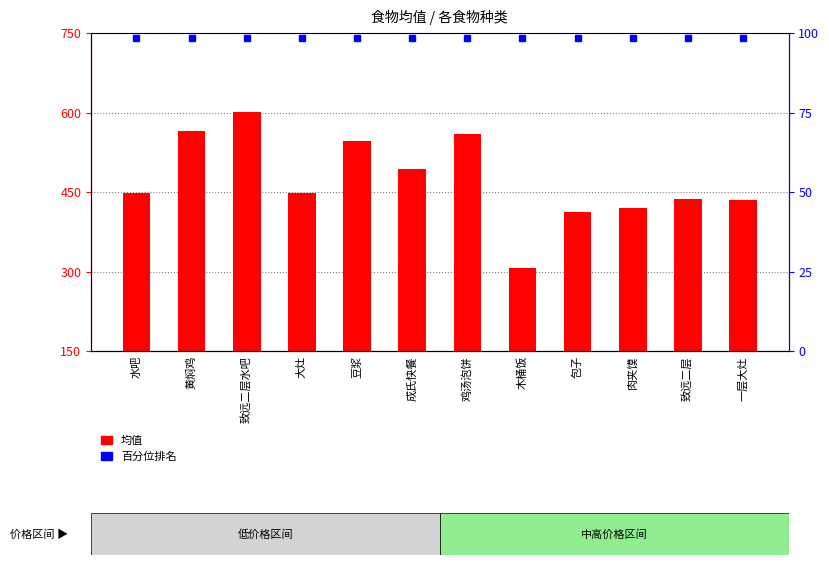

Rank the categories by value from lowest to highest.

木桶饭, 包子, 肉夹馍, 一层大灶, 致远二层, 大灶, 水吧, 成氏快餐, 豆浆, 鸡汤泡饼, 黄焖鸡, 致远二层水吧